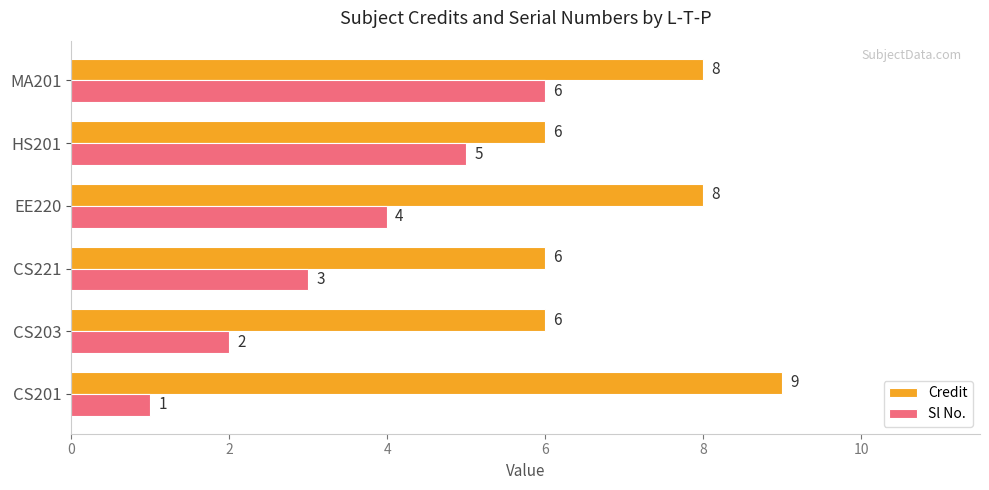

What is the difference between the second highest and second lowest values in the Sl No. series?

3